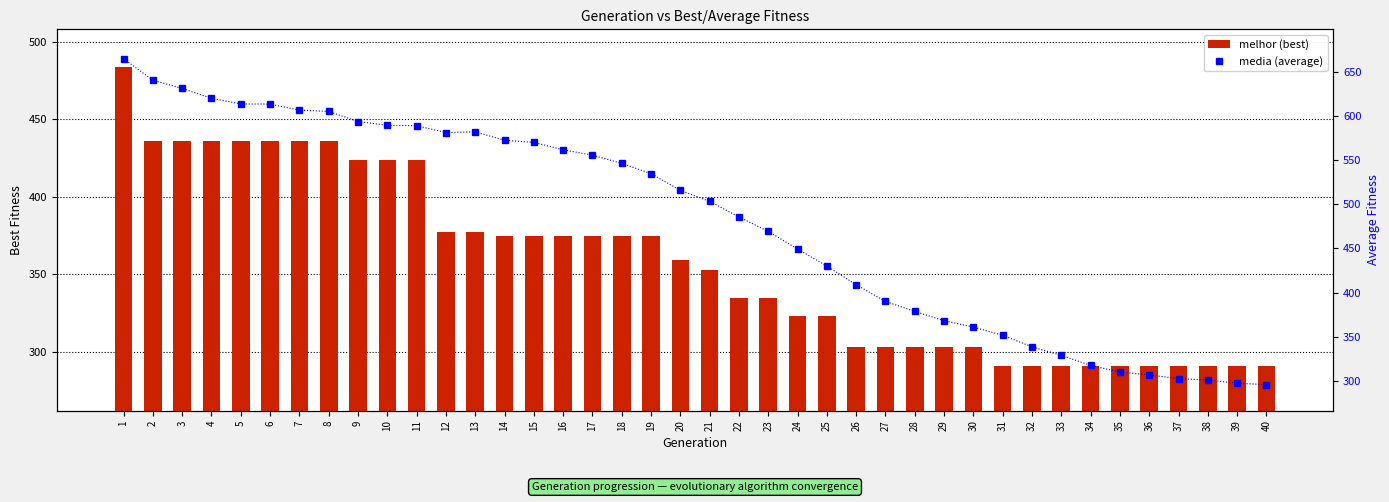

Reading left to right, list all the values displayed in this chart.

melhor (best): 484.0	436.0	436.0	436.0	436.0	436.0	436.0	436.0	424.0	424.0	424.0	377.0	377.0	375.0	375.0	375.0	375.0	375.0	375.0	359.0	353.0	335.0	335.0	323.0	323.0	303.0	303.0	303.0	303.0	303.0	291.0	291.0	291.0	291.0	291.0	291.0	291.0	291.0	291.0	291.0
media (average): 664.5	640.2	630.9	619.7	613.3	613.1	606.4	604.8	593.5	589.1	588.7	581.0	581.8	572.2	569.9	561.5	555.4	546.1	534.5	515.5	503.1	485.4	469.2	449.1	429.9	408.8	389.9	378.6	368.2	360.8	351.6	338.5	328.9	317.5	310.0	306.8	302.5	301.0	297.3	295.8